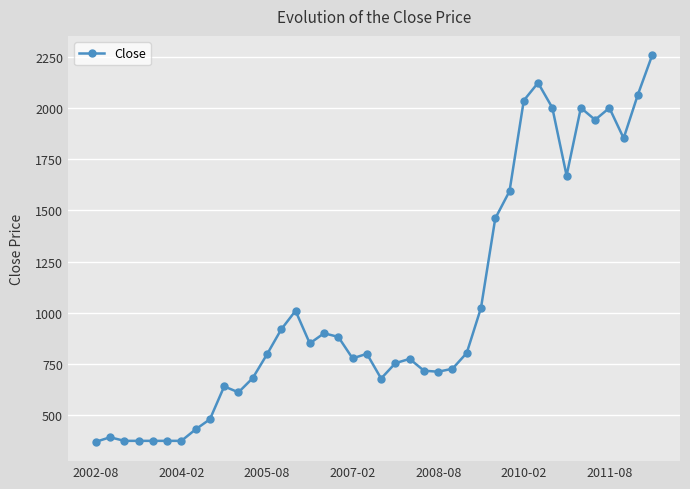

What is the minimum value shown in the chart?

370.0